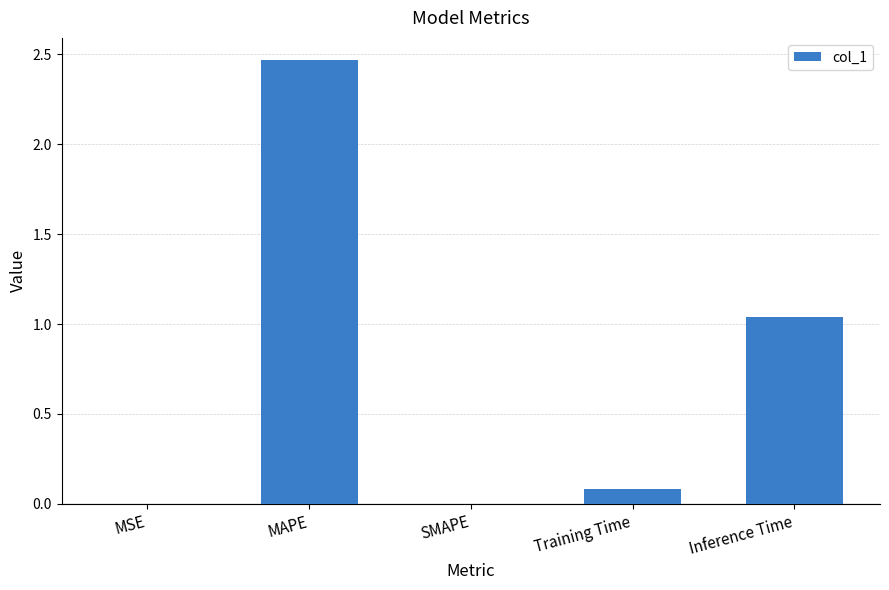

What is the sum of the values at Inference Time and Training Time?

1.1